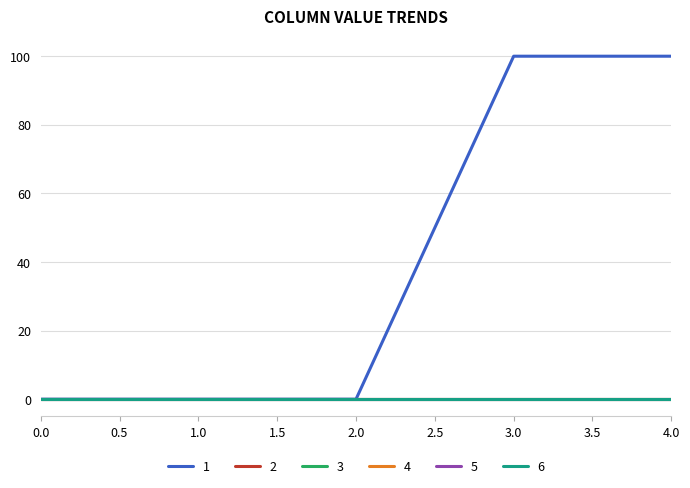

How many lines are shown in the chart?

6